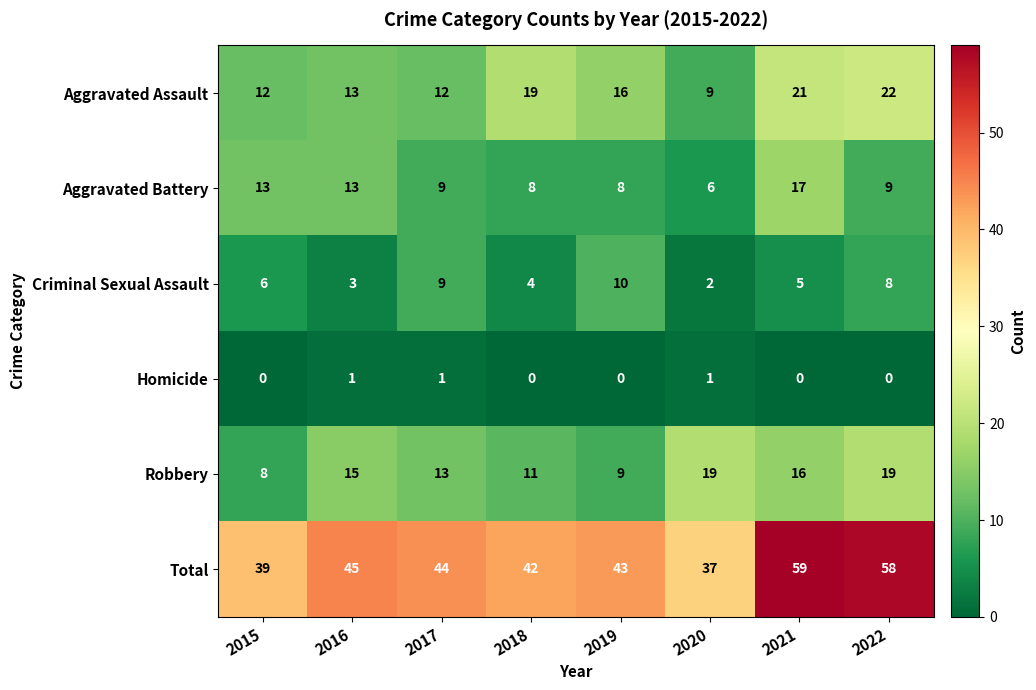

What is the difference between the highest and lowest values at 2016?

44